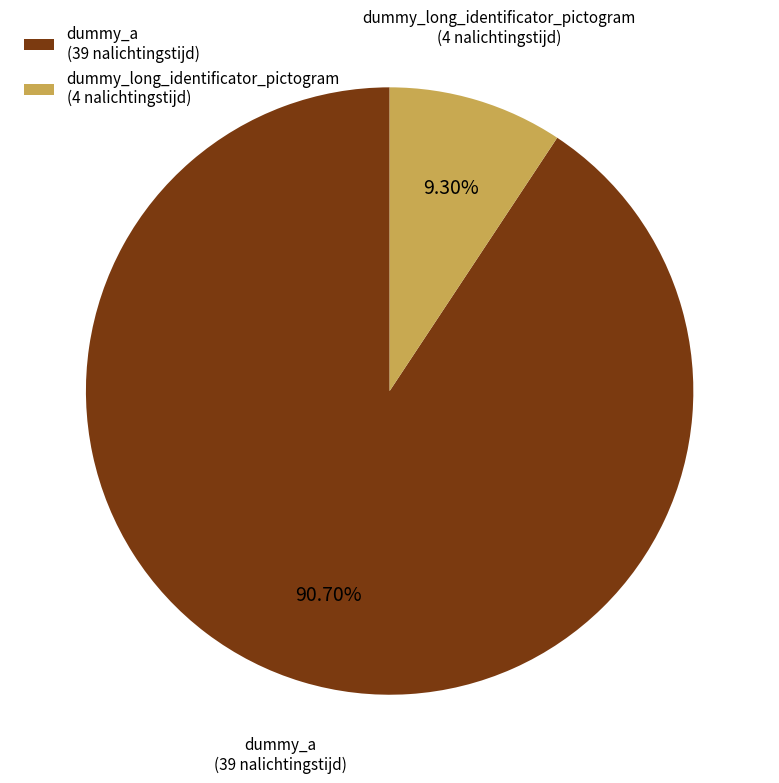

What is the majority slice?

dummy_a